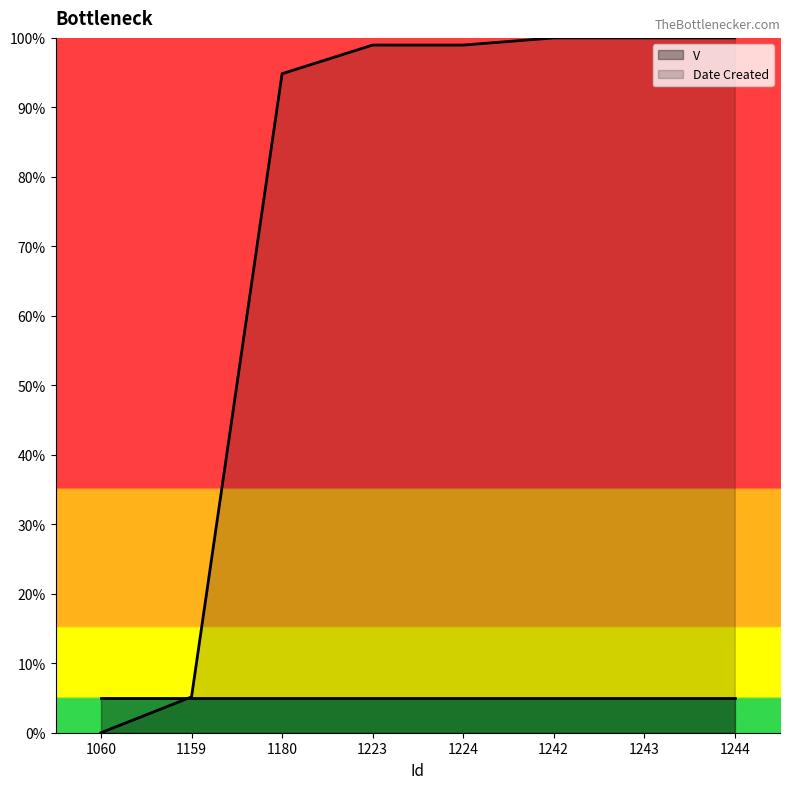

Rank the categories by value from lowest to highest.

1060, 1159, 1180, 1223, 1224, 1242, 1243, 1244